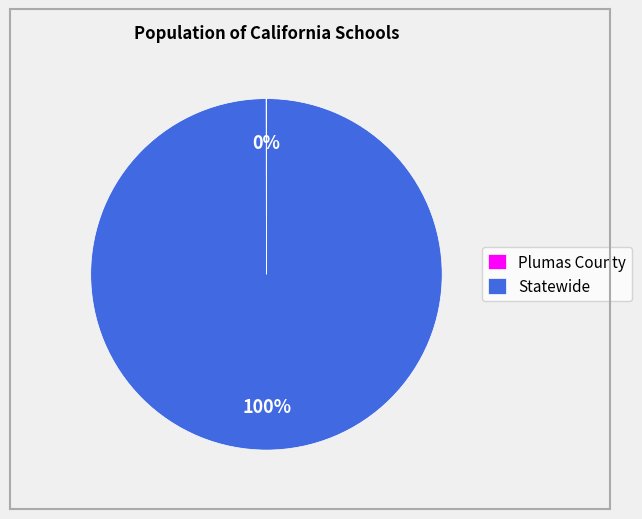

The Statewide slice represents 100% of the pie. True or false?

True